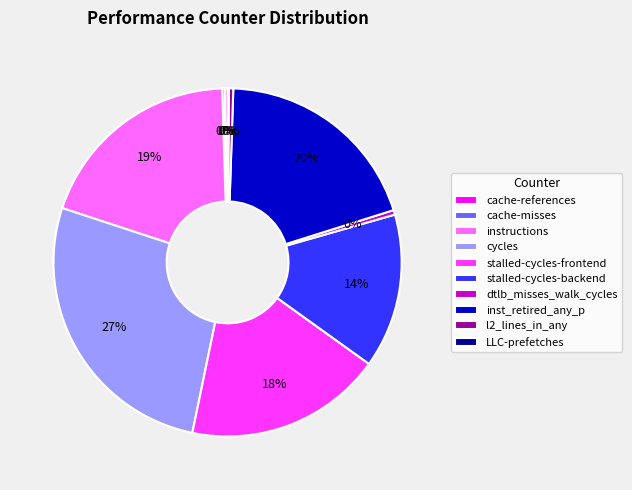

To the nearest percent, what is the average slice percentage?

10%